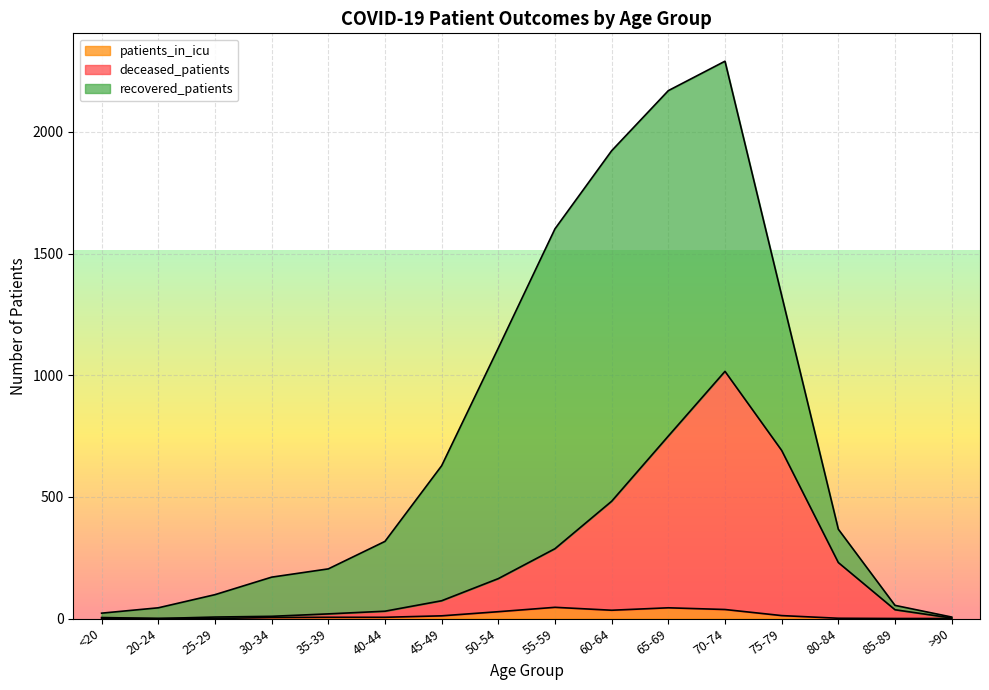

How many values in the patients_in_icu series are below 5?

7